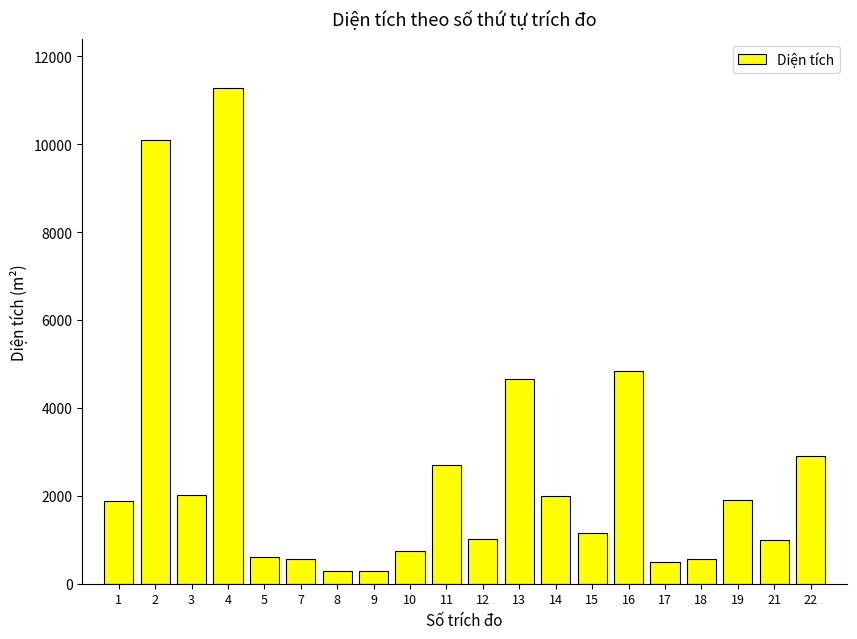

What is the sum of all values?

51002.9